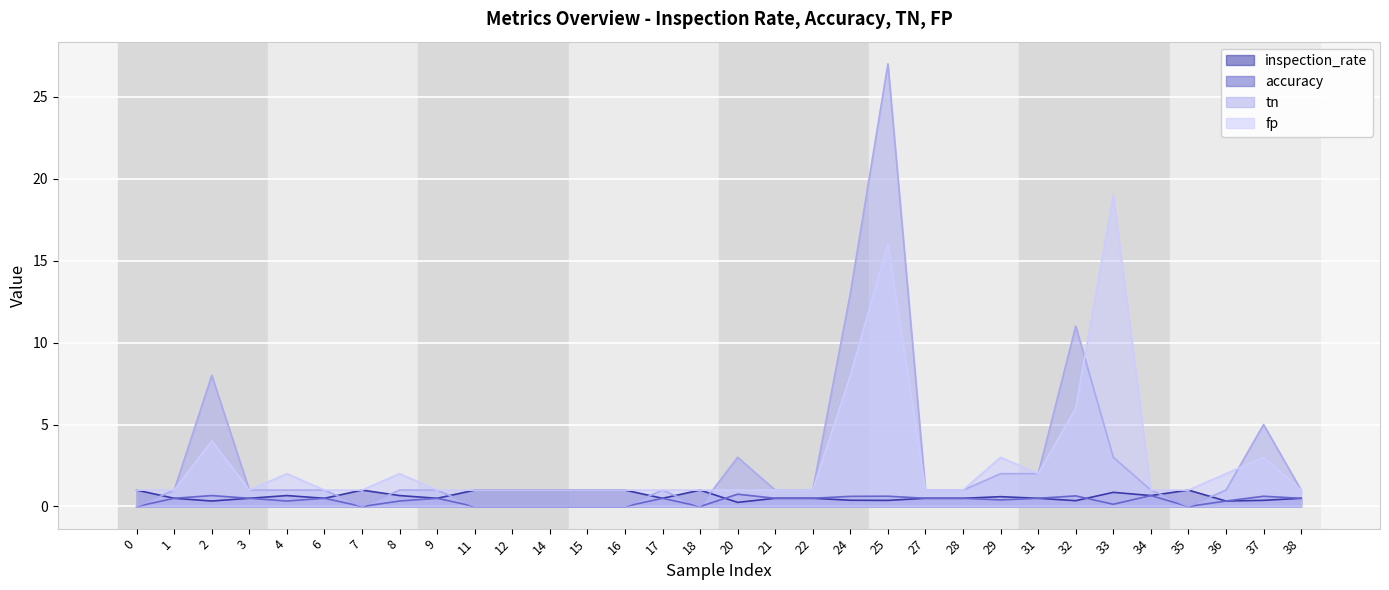

Reading right to left, transcribe all the data shown in this chart.

inspection_rate: 38=0.5	37=0.4	36=0.3	35=1.0	34=0.7	33=0.9	32=0.4	31=0.5	29=0.6	28=0.5	27=0.5	25=0.4	24=0.4	22=0.5	21=0.5	20=0.2	18=1.0	17=0.5	16=1.0	15=1.0	14=1.0	12=1.0	11=1.0	9=0.5	8=0.7	7=1.0	6=0.5	4=0.7	3=0.5	2=0.3	1=0.5	0=1.0
accuracy: 38=0.5	37=0.6	36=0.3	35=0.0	34=0.7	33=0.1	32=0.6	31=0.5	29=0.4	28=0.5	27=0.5	25=0.6	24=0.6	22=0.5	21=0.5	20=0.8	18=0.0	17=0.5	16=0.0	15=0.0	14=0.0	12=0.0	11=0.0	9=0.5	8=0.3	7=0.0	6=0.5	4=0.3	3=0.5	2=0.7	1=0.5	0=0.0
tn: 38=1.0	37=5.0	36=1.0	35=0.0	34=1.0	33=3.0	32=11.0	31=2.0	29=2.0	28=1.0	27=1.0	25=27.0	24=13.0	22=1.0	21=1.0	20=3.0	18=0.0	17=1.0	16=0.0	15=0.0	14=0.0	12=0.0	11=0.0	9=1.0	8=1.0	7=0.0	6=1.0	4=1.0	3=1.0	2=8.0	1=1.0	0=0.0
fp: 38=1.0	37=3.0	36=2.0	35=1.0	34=1.0	33=19.0	32=6.0	31=2.0	29=3.0	28=1.0	27=1.0	25=16.0	24=8.0	22=1.0	21=1.0	20=1.0	18=1.0	17=1.0	16=1.0	15=1.0	14=1.0	12=1.0	11=1.0	9=1.0	8=2.0	7=1.0	6=1.0	4=2.0	3=1.0	2=4.0	1=1.0	0=1.0